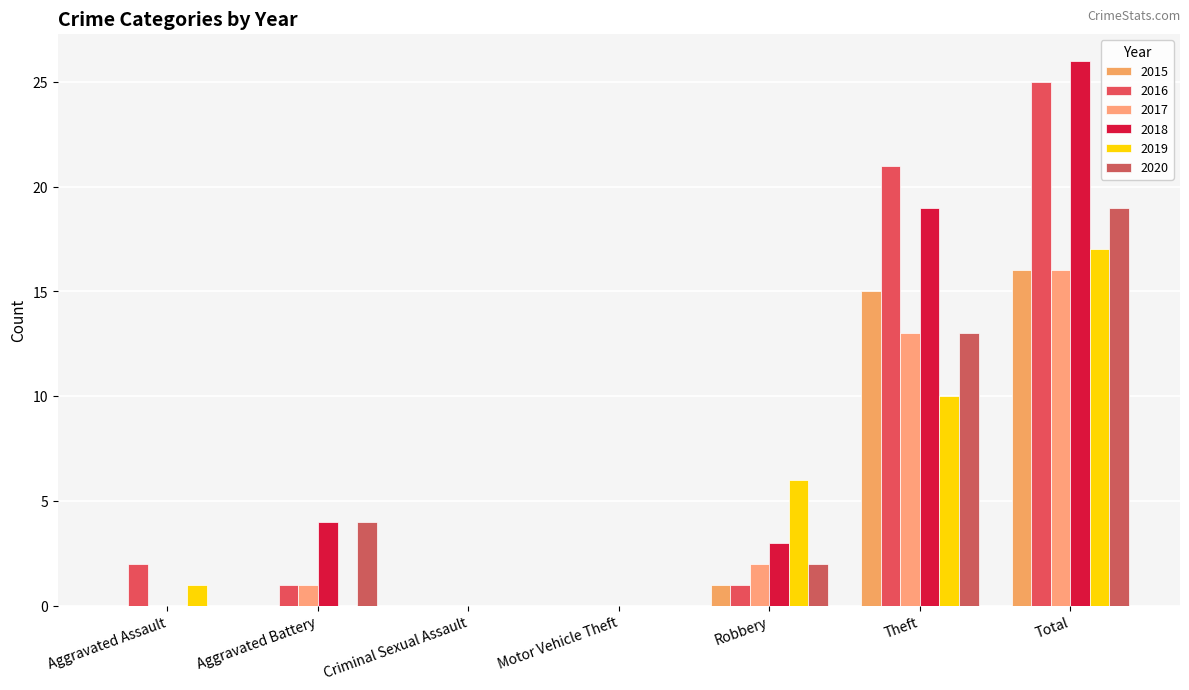

Which series changed the most between Criminal Sexual Assault and Motor Vehicle Theft?

2015